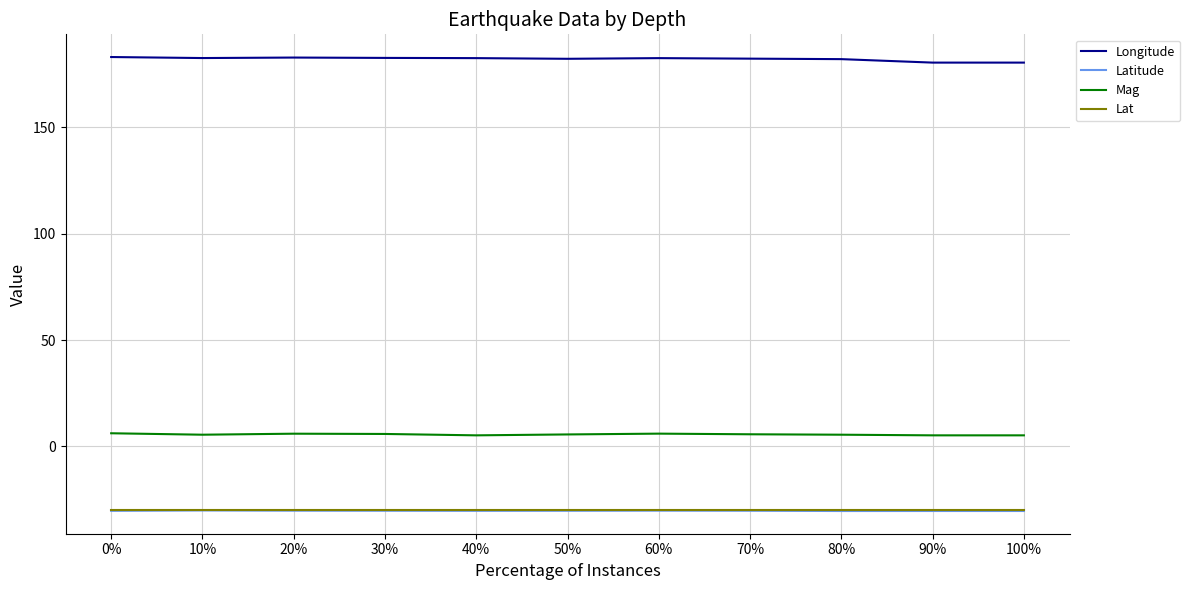

In Longitude, how many points are higher than both neighbors (excluding endpoints)?

2